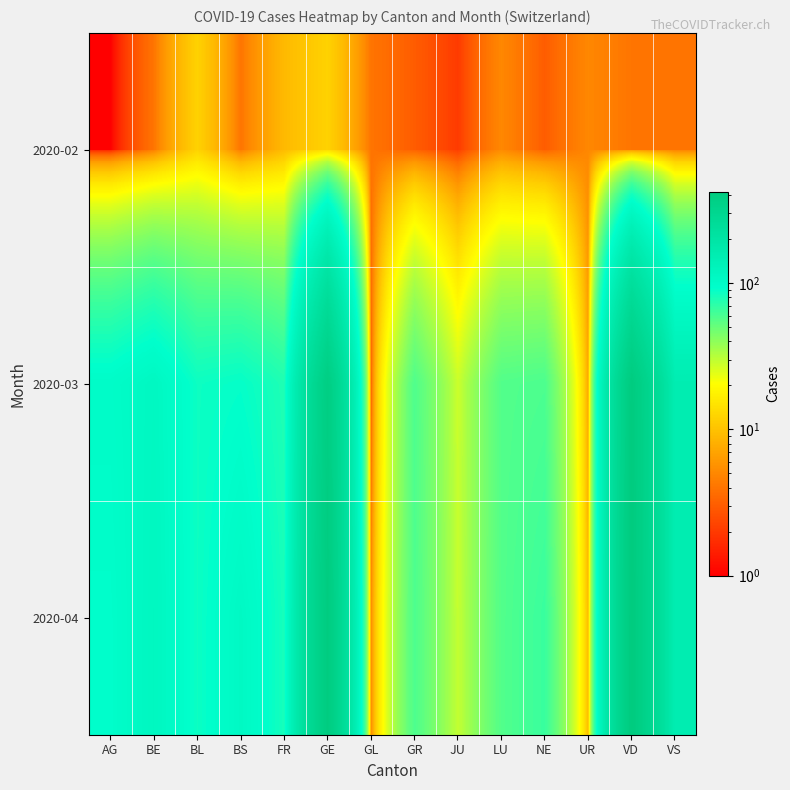

Reading left to right, extract all data points from this chart.

2020-02: AG=1	BE=4	BL=12	BS=4	FR=9	GE=12	GL=4	GR=3	JU=2	LU=5	NE=3	UR=5	VD=4	VS=4
2020-03: AG=99	BE=112	BL=86	BS=90	FR=77	GE=382	GL=3	GR=58	JU=28	LU=57	NE=59	UR=7	VD=411	VS=154
2020-04: AG=94	BE=115	BL=86	BS=108	FR=81	GE=406	GL=5	GR=59	JU=29	LU=57	NE=66	UR=9	VD=420	VS=153